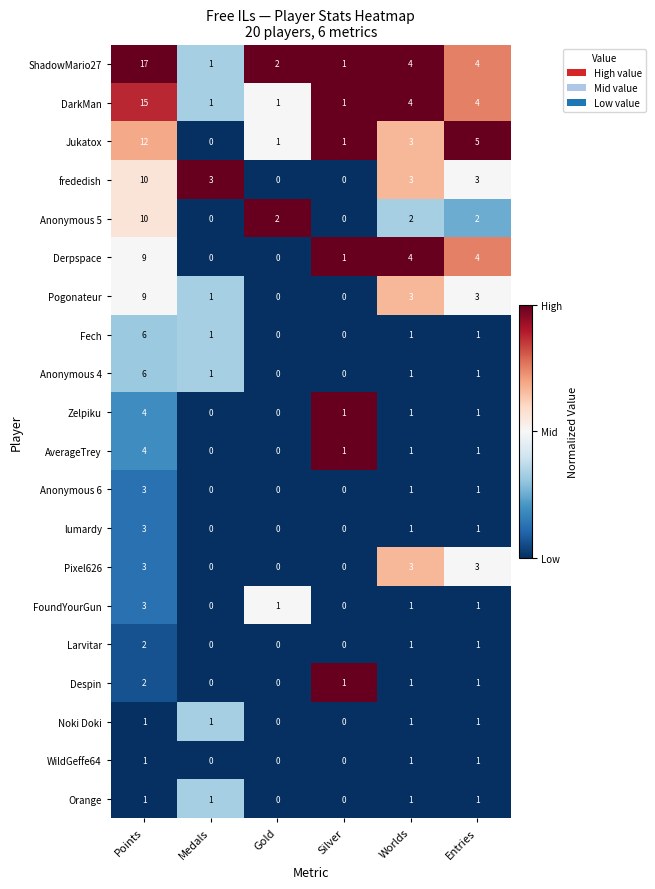

Which category has the highest value across all series?

Points